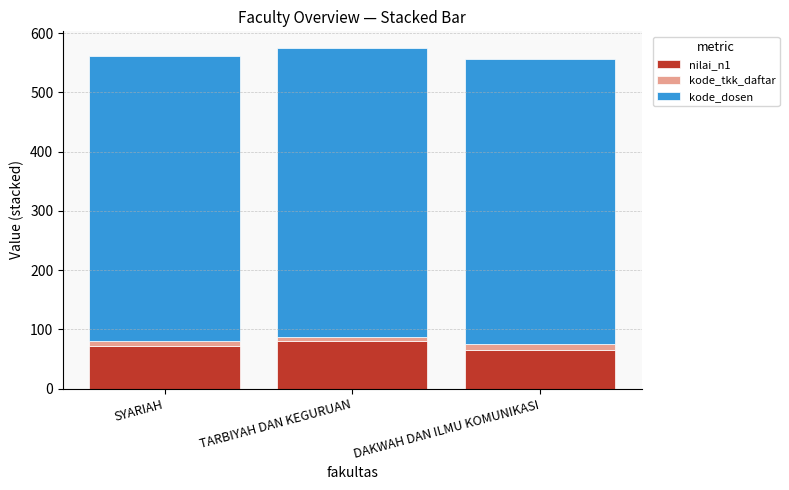

The value of nilai_n1 at TARBIYAH DAN KEGURUAN is 80.0. True or false?

True